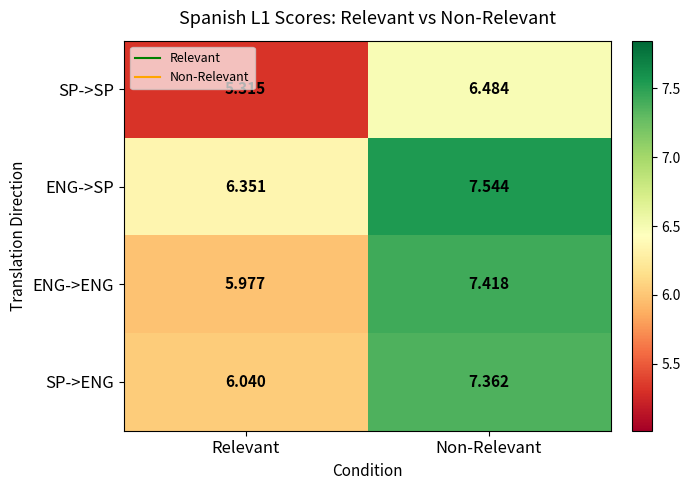

Which category has the lowest value across all series?

Relevant